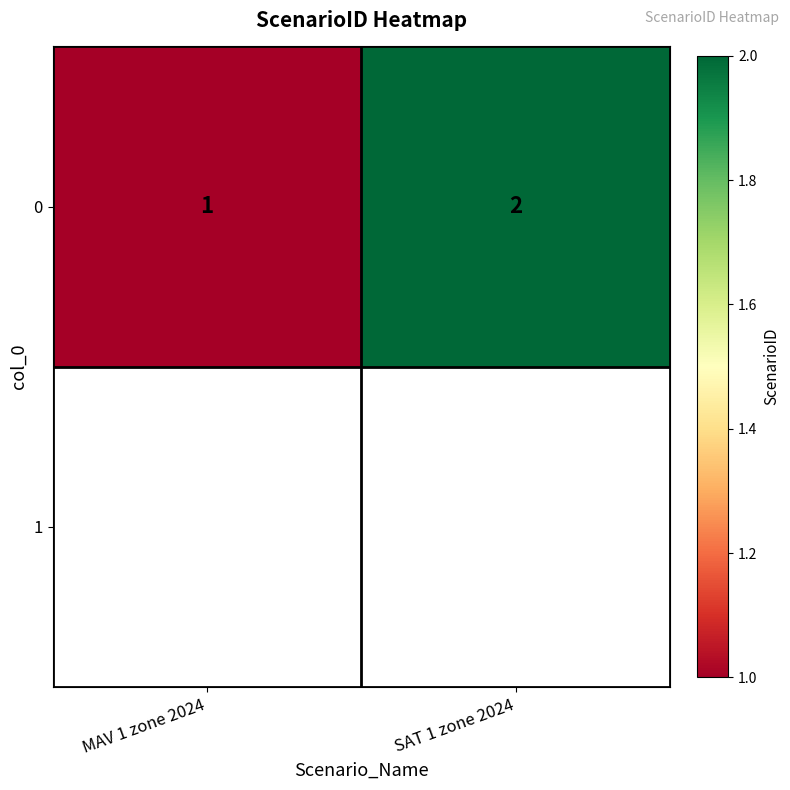

How many data points does each series have?

2